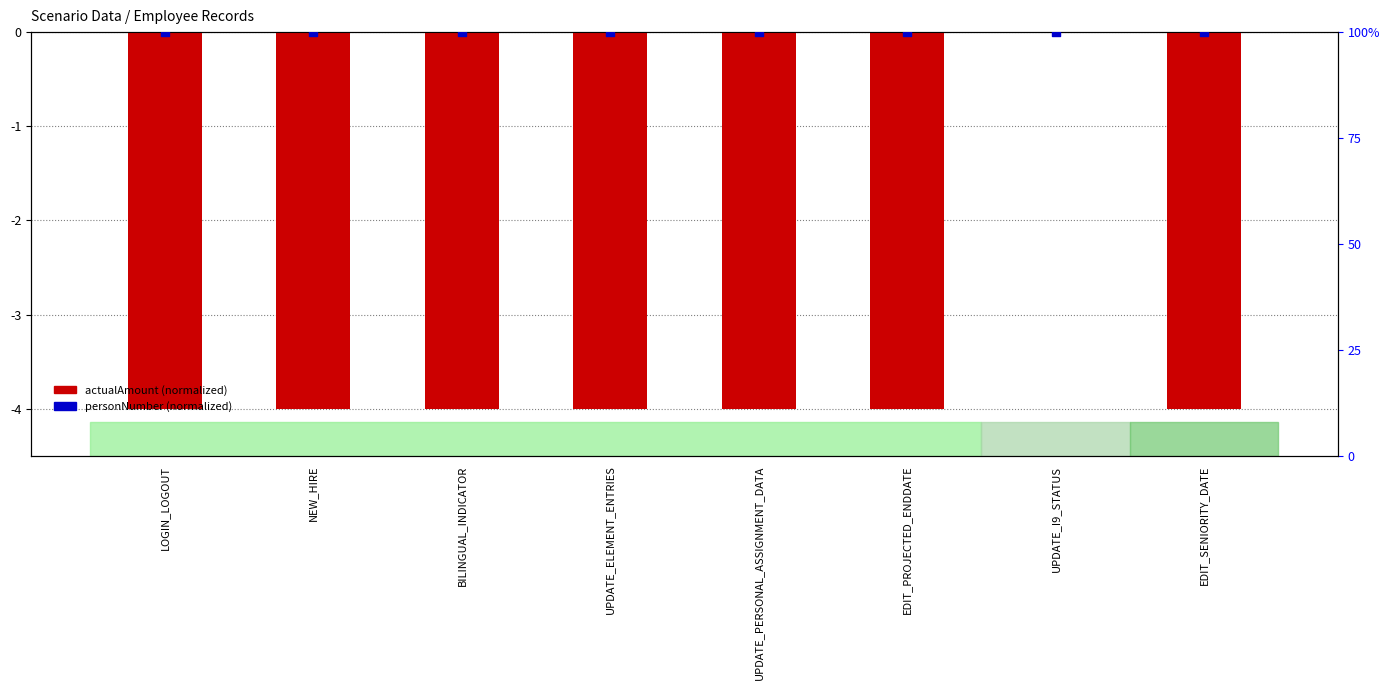

Which series has the widest spread of Y values?

actualAmount (normalized)